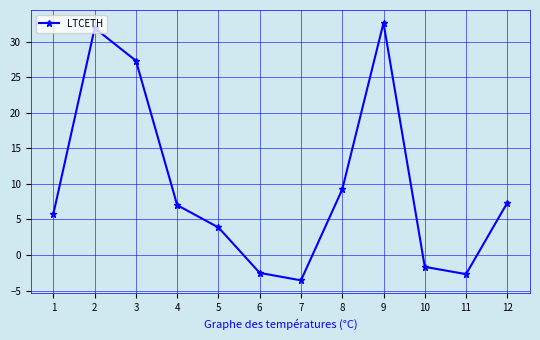

Count the number of values greater than 7.

6